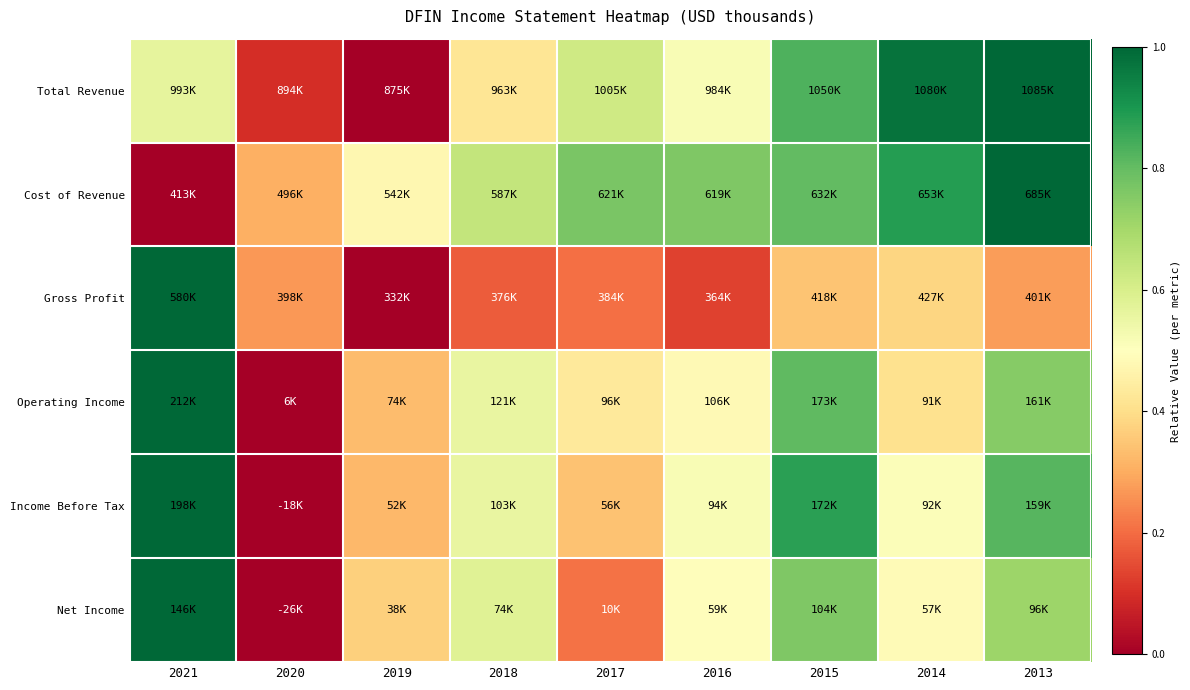

Which series has the largest total across all categories?

Cost of Revenue